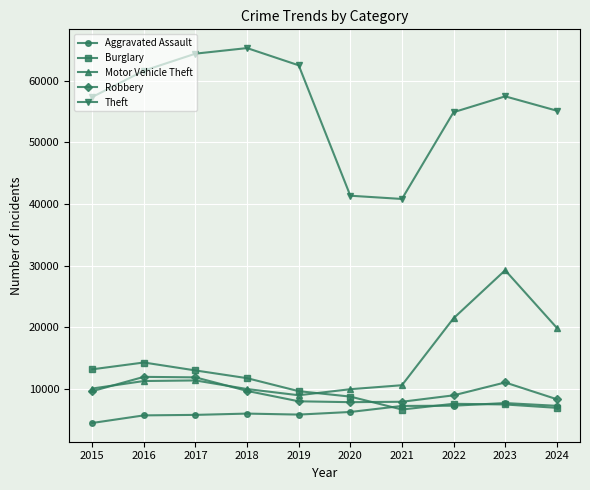

How many distinct data groups are displayed?

5